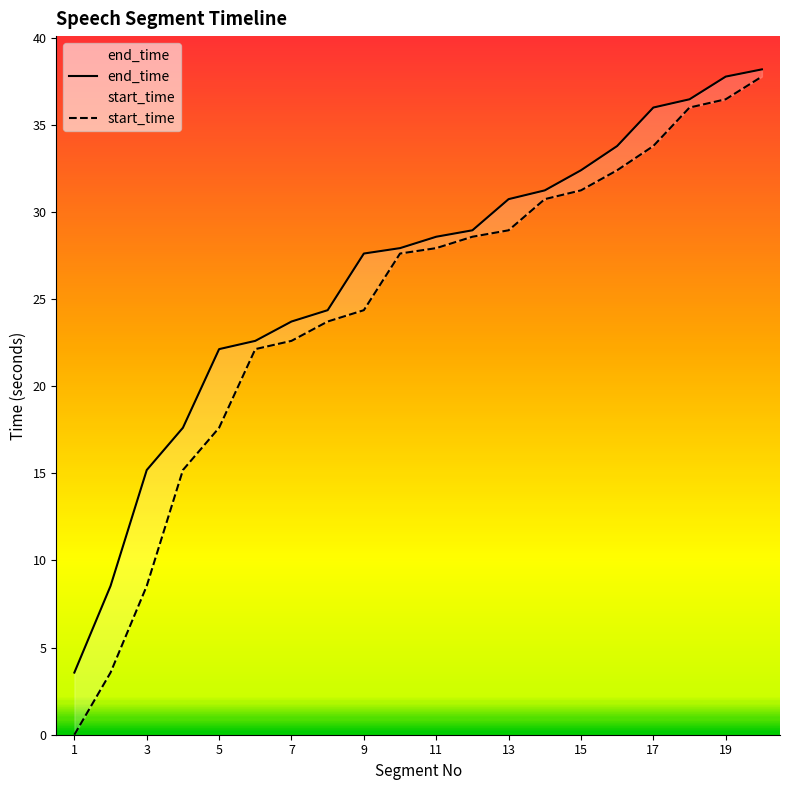

What is the value of the end_time point at the 4th from the left?

17.6